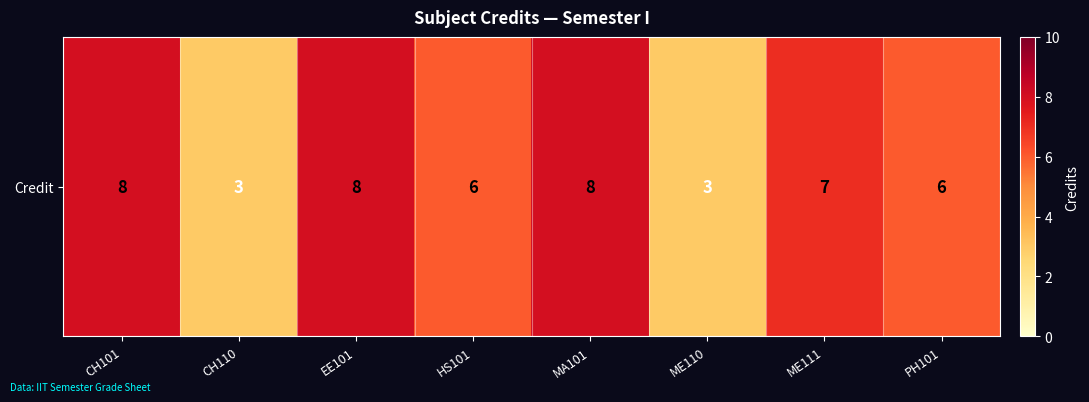

Count the values in the range 6 to 8.

6